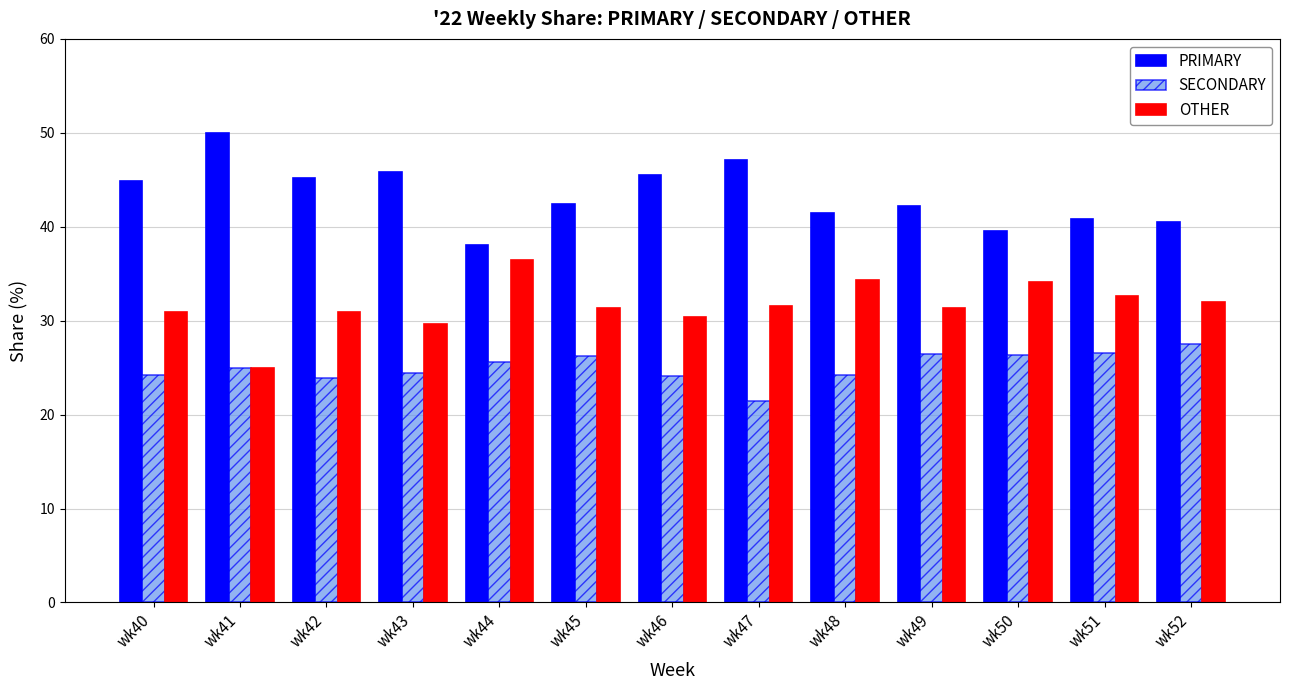

Rank the series at wk47 from highest to lowest value.

PRIMARY, OTHER, SECONDARY